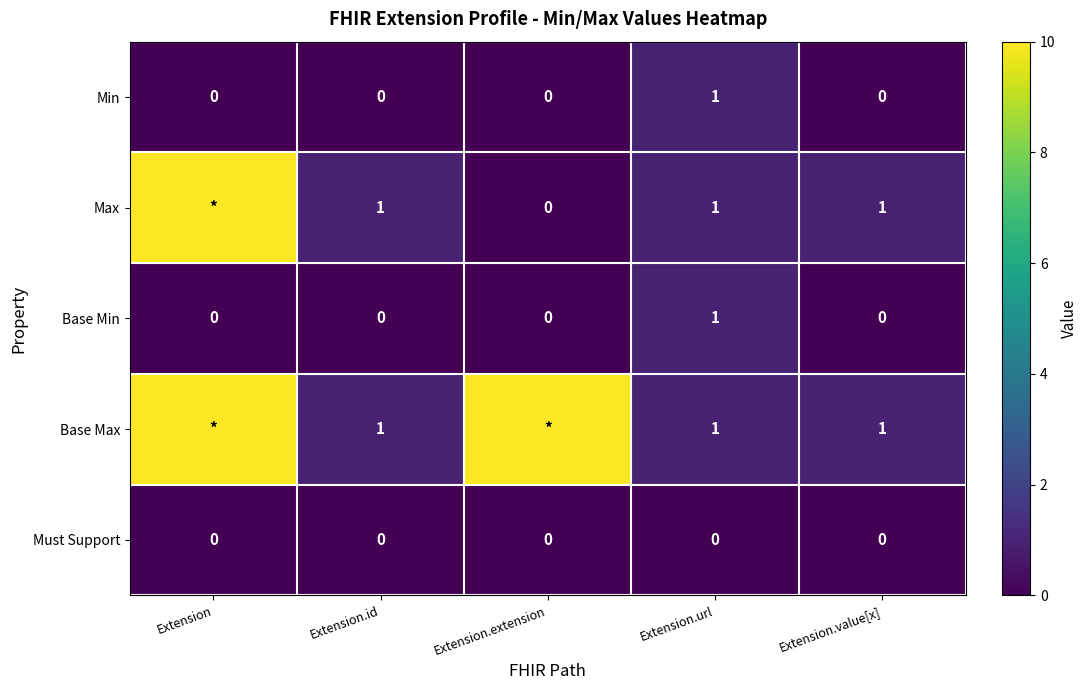

Count the number of categories in the chart.

5